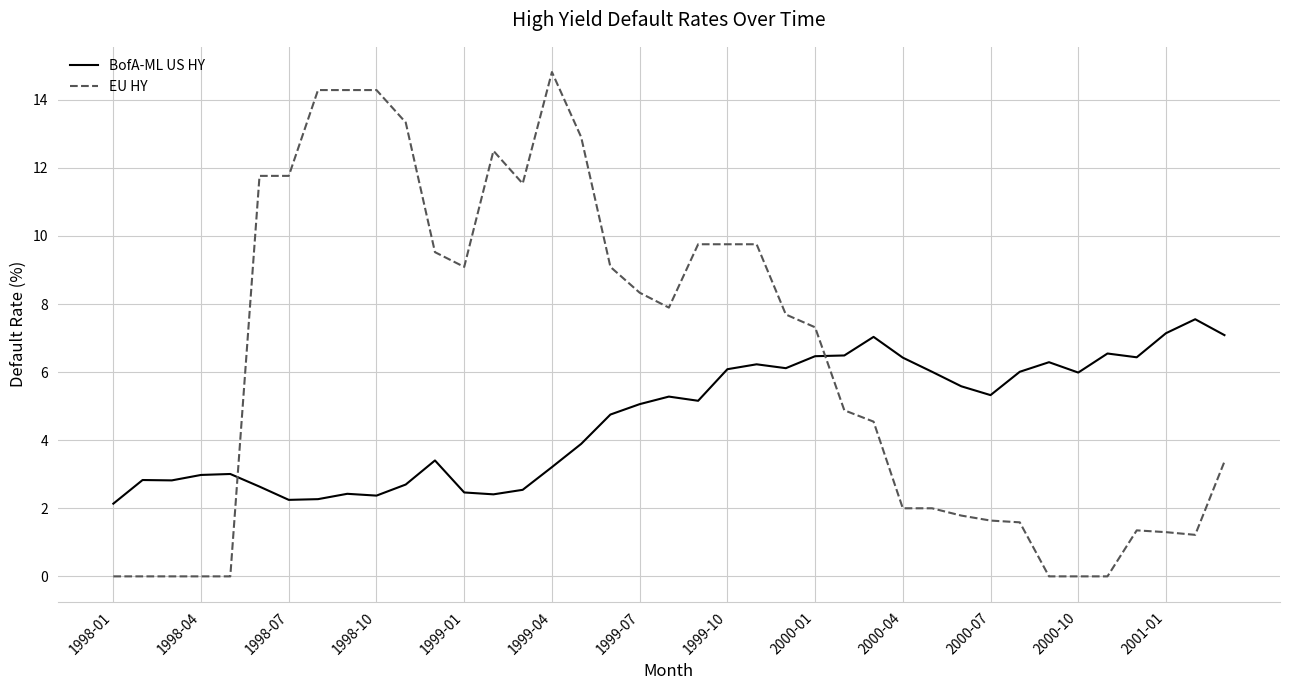

Which series has the largest total across all categories?

EU HY